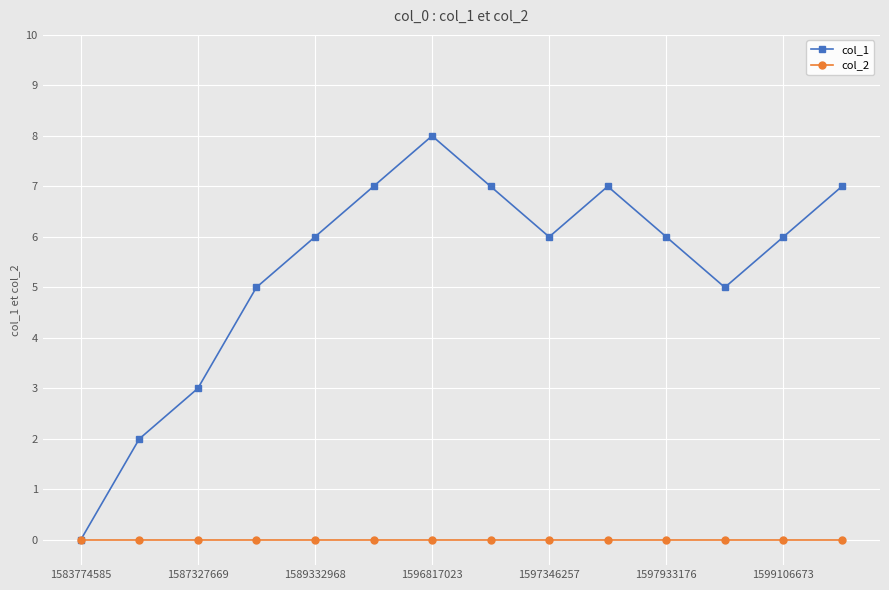

How many lines are shown in the chart?

2